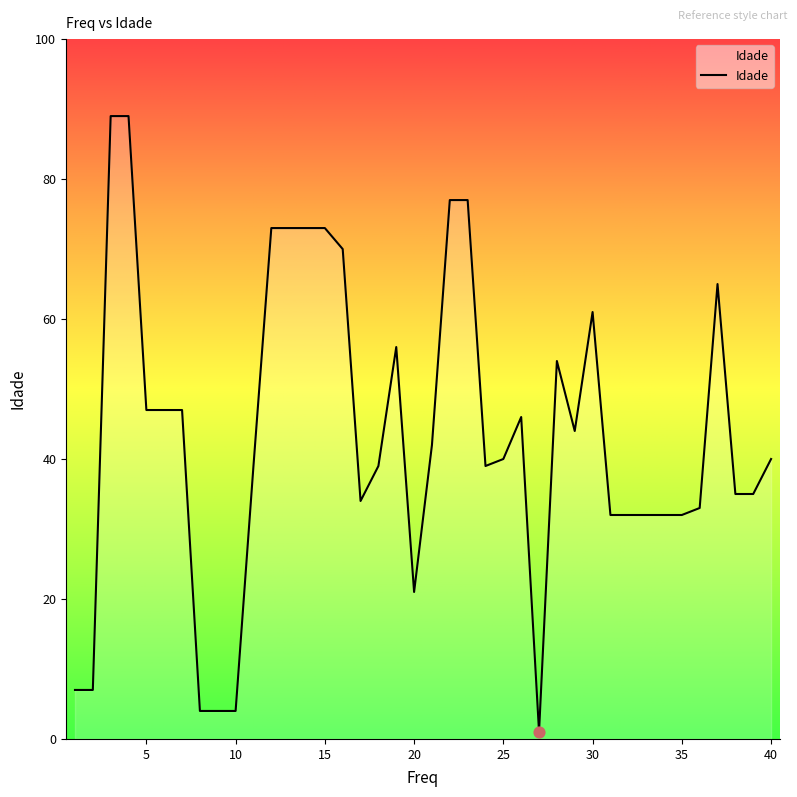

What is the greatest value displayed?

89